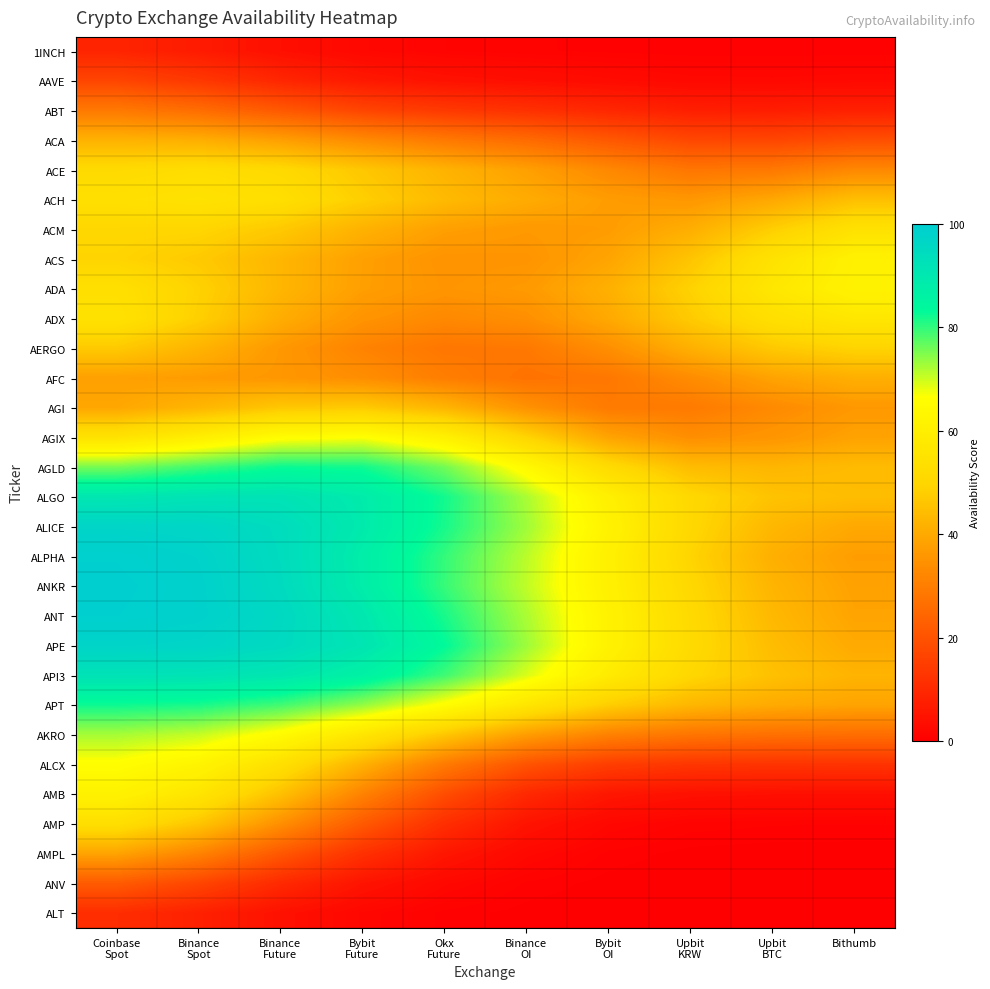

At how many categories does at least one series exceed 99?

1